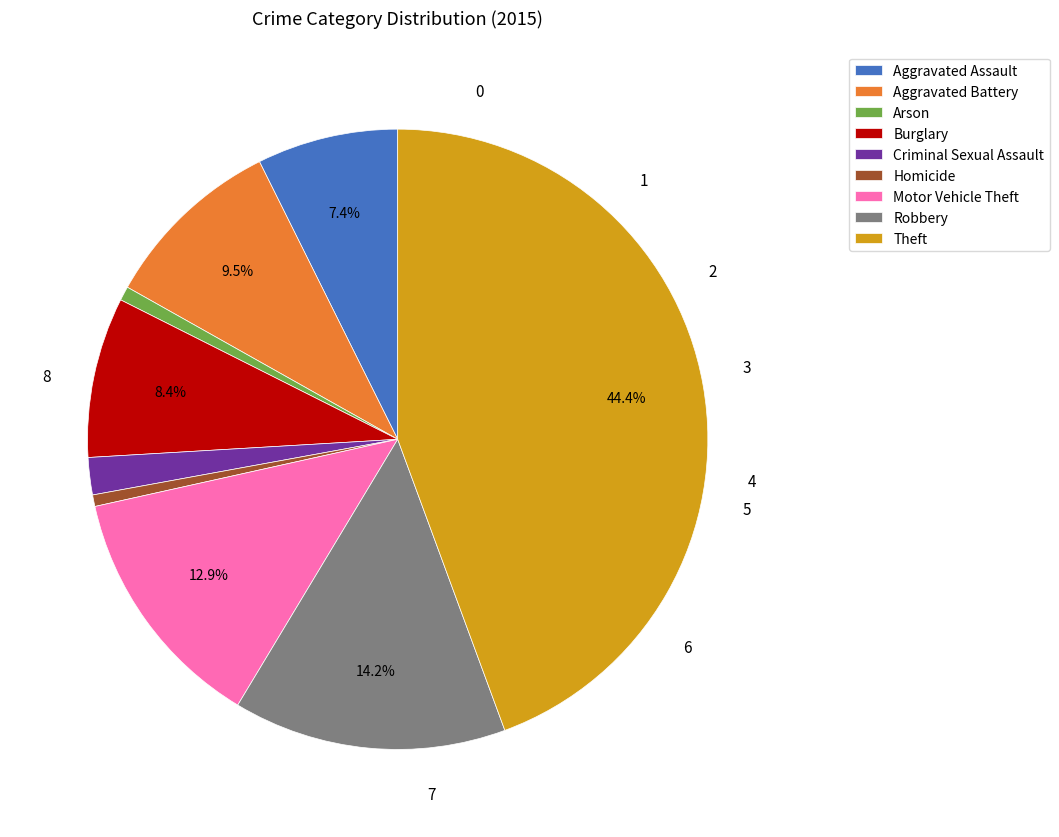

What is the ratio of the value at Aggravated Assault to the value at Burglary?

0.9